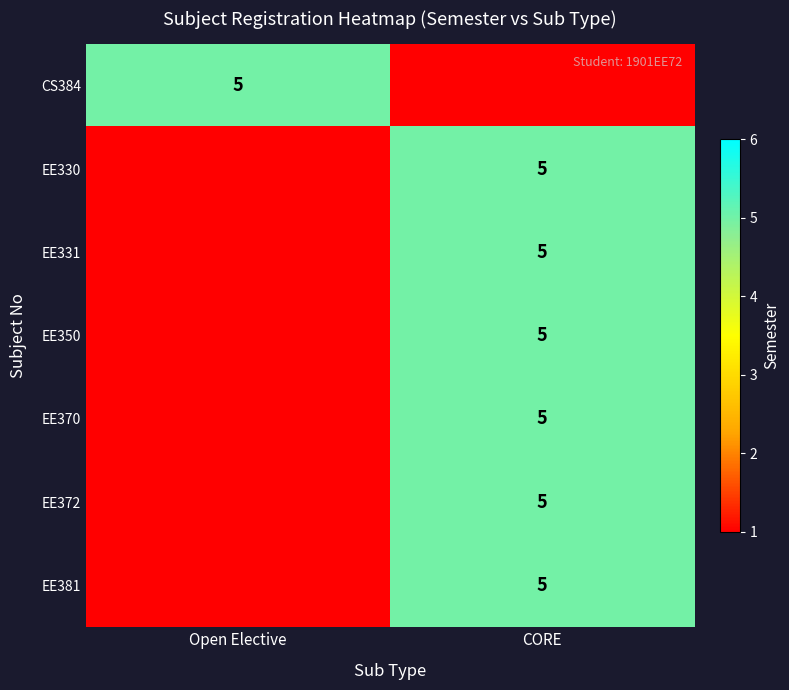

Is it true that EE381 equals 8 at CORE?

False